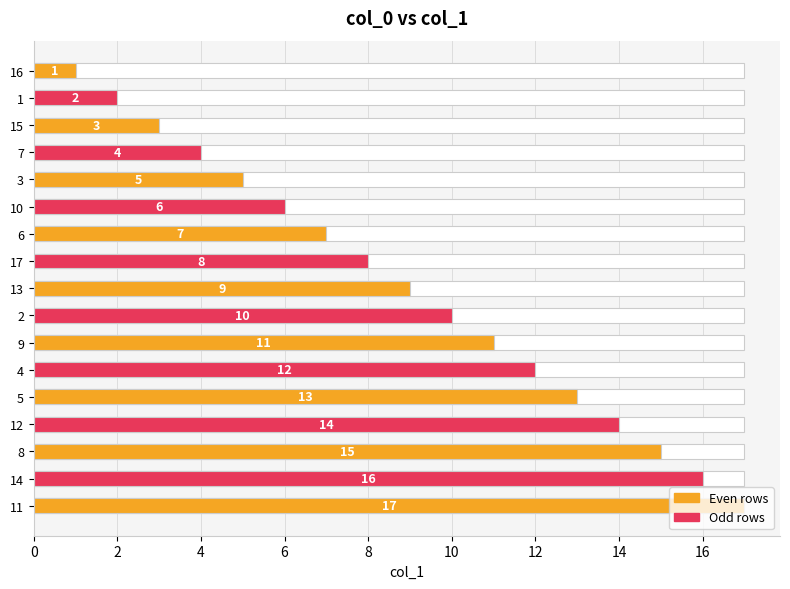

How many data points are less than 9?

8